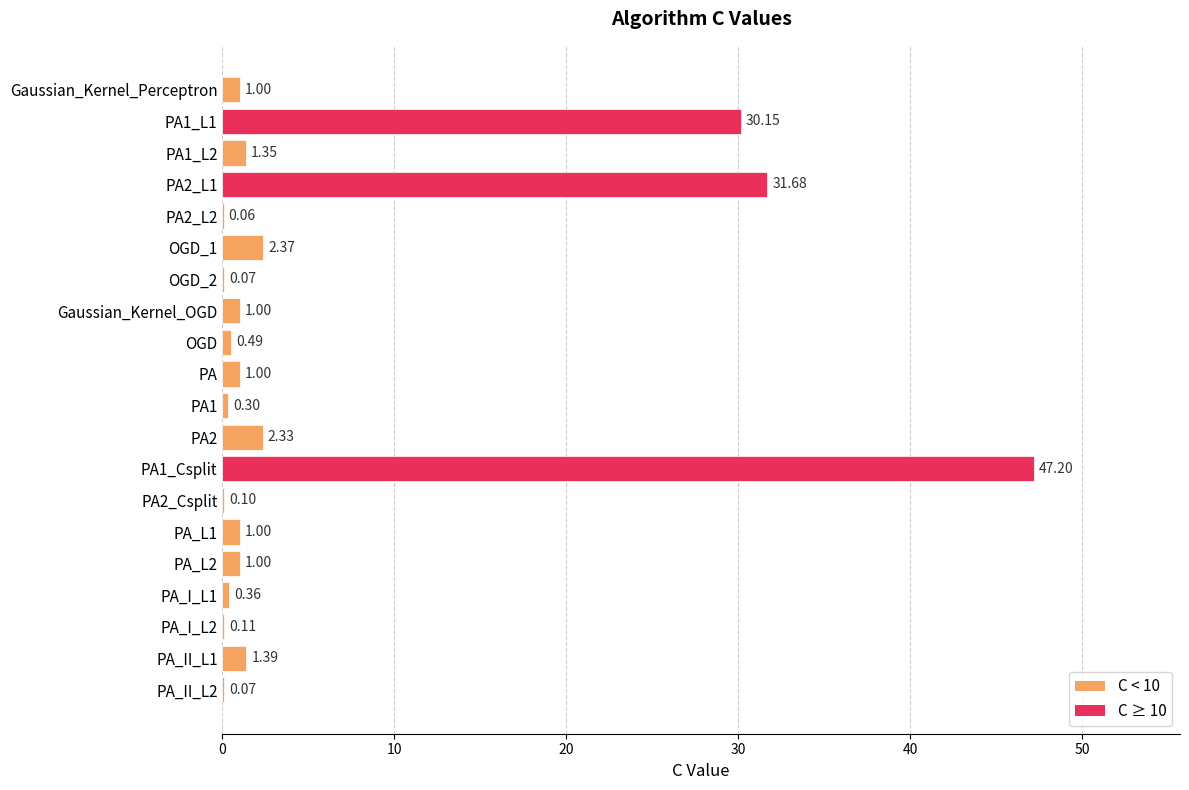

What is the sum of the values at PA_L1 and PA?

2.0